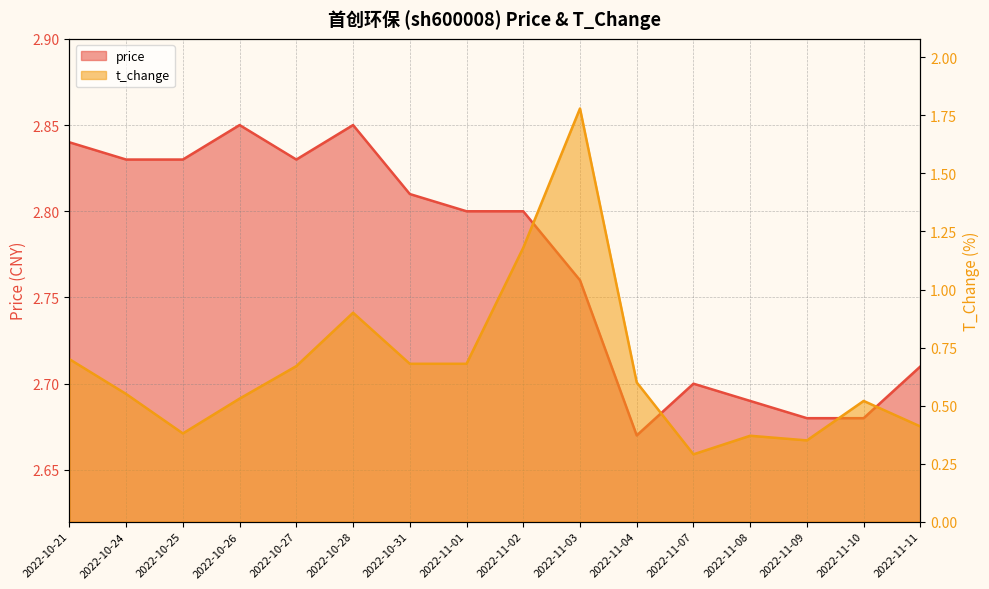

What is the minimum value shown in the chart?

0.3